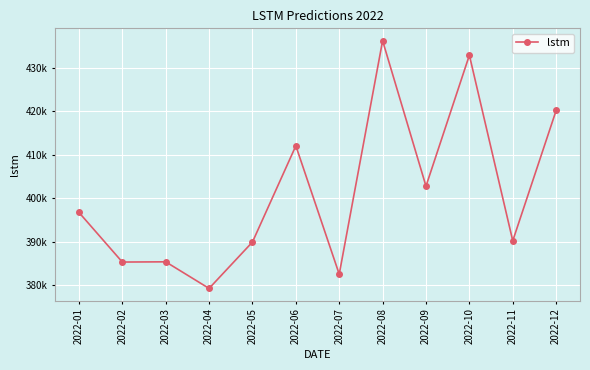

Between 2022-10 and 2022-09, which is larger?

2022-10